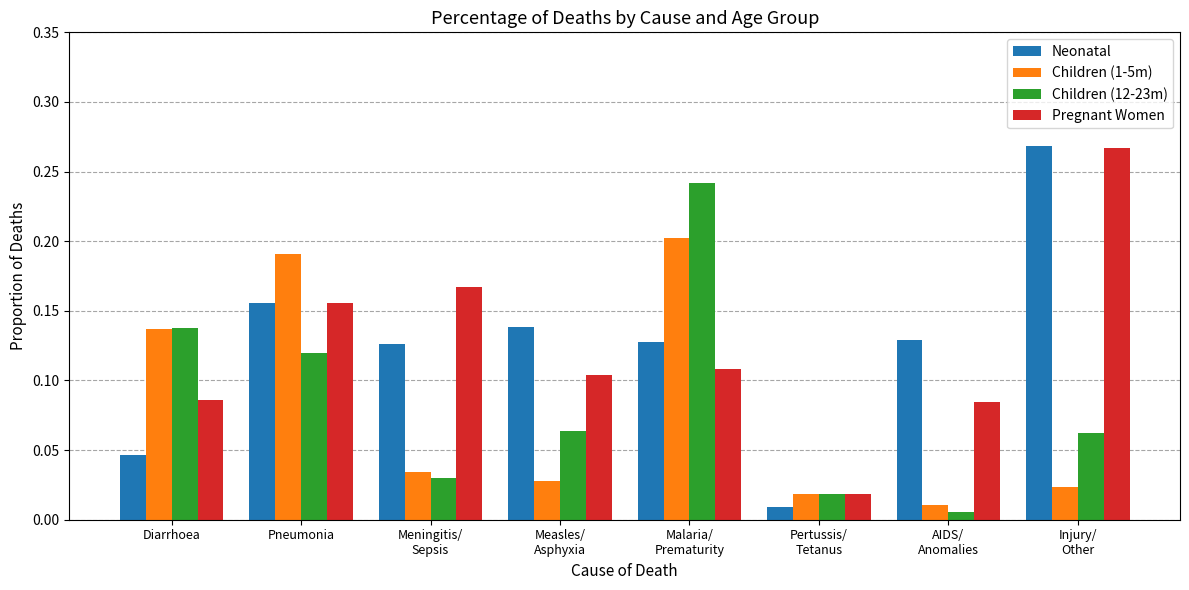

At which category is the sum across all series the highest?

Malaria/
Prematurity